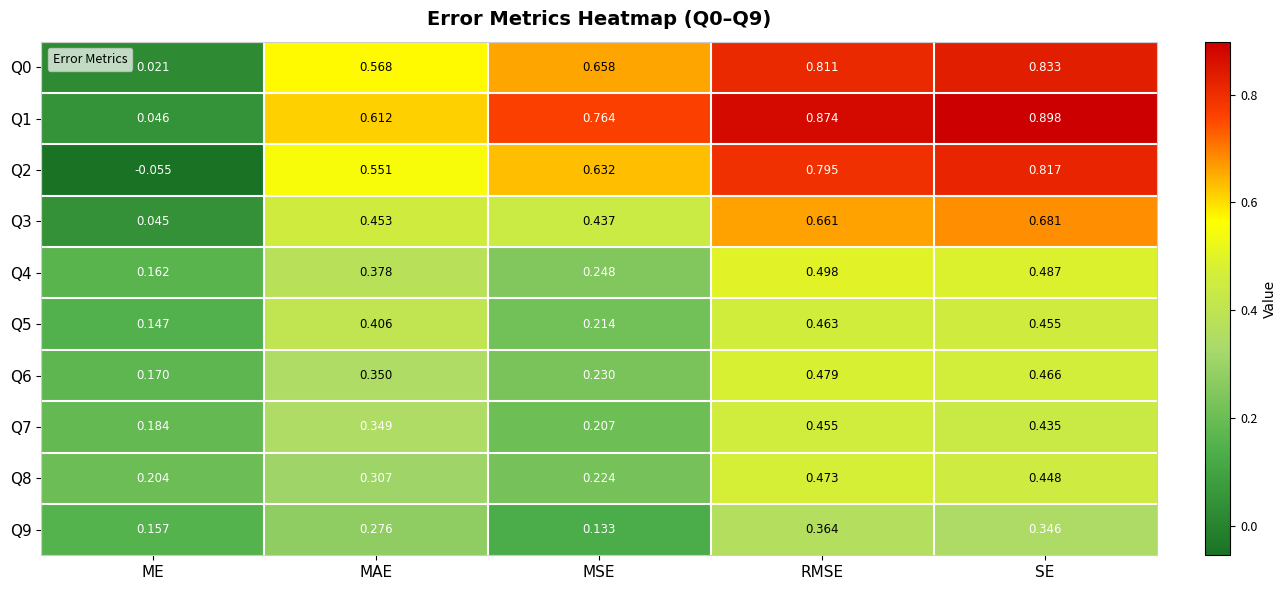

Between RMSE and SE, which series saw the biggest shift?

Q8